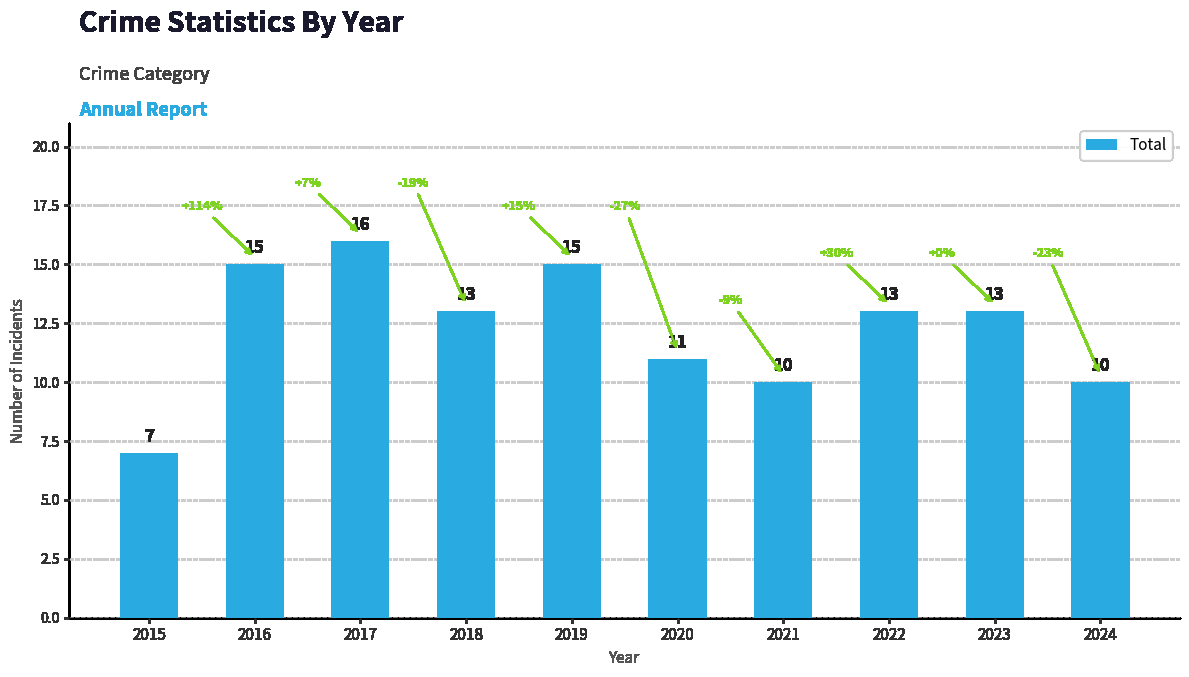

Reading left to right, list all the values displayed in this chart.

7	15	16	13	15	11	10	13	13	10